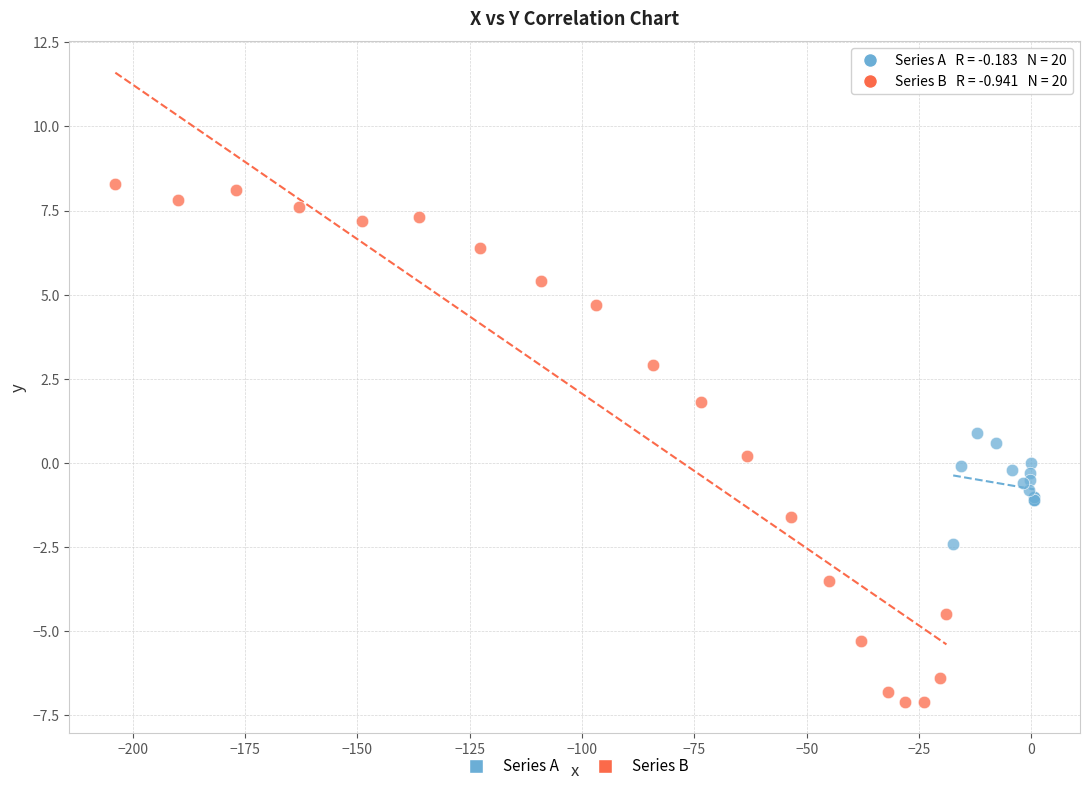

Which series contains the highest Y value?

Series B